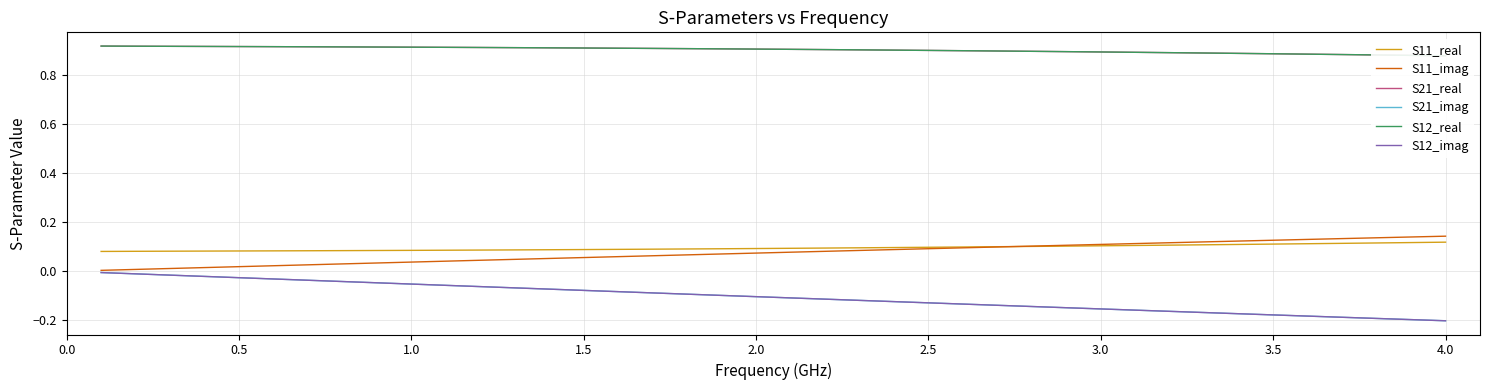

At 0.5, list the series in order from smallest to largest.

S21_imag, S12_imag, S11_imag, S11_real, S21_real, S12_real